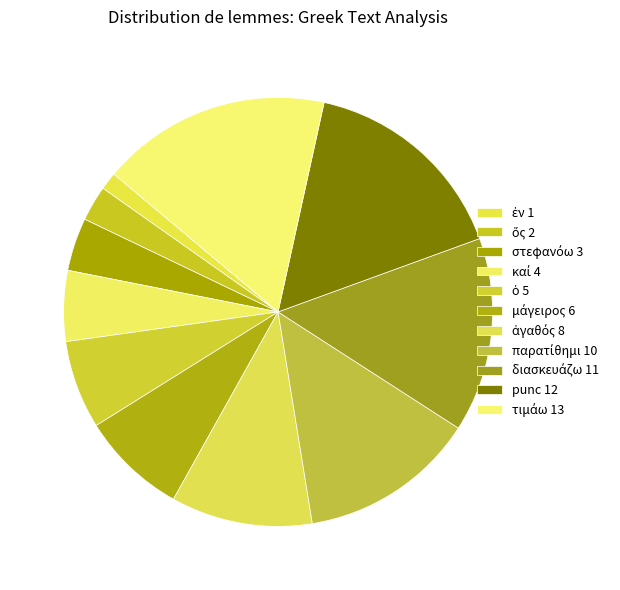

Combined, what portion of the pie is στεφανόω and ἐν?

5.3%